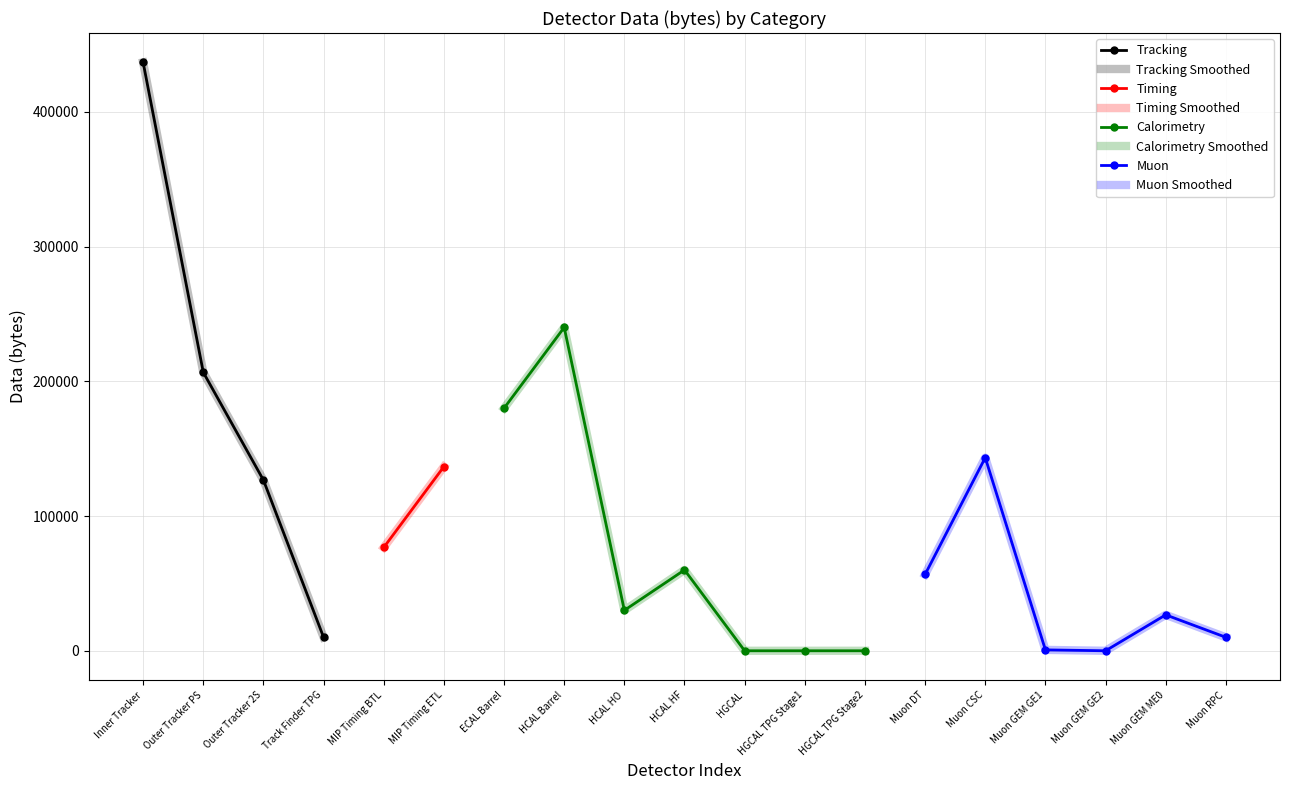

What is the difference between the second highest and minimum values?

240000.0